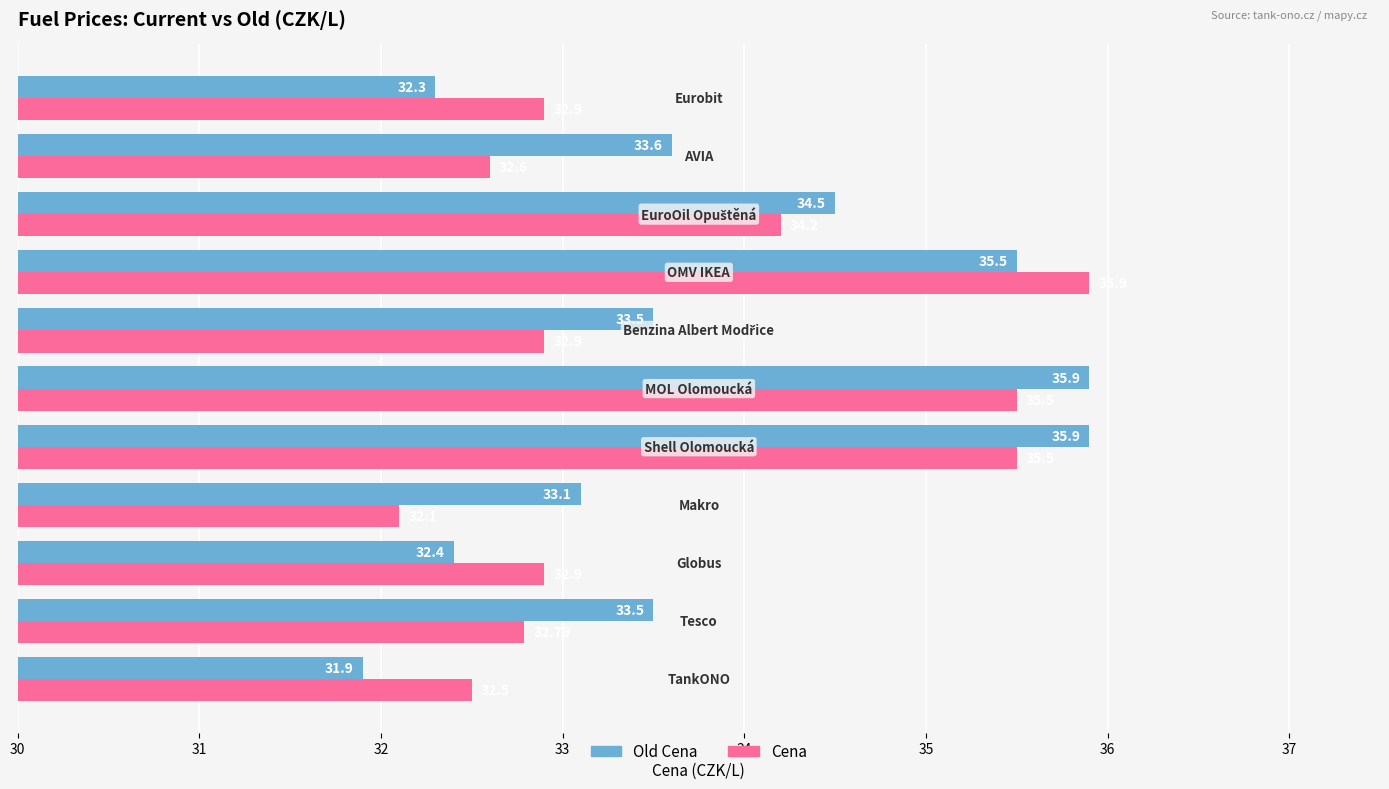

Which series has the largest range (max minus min)?

Old Cena